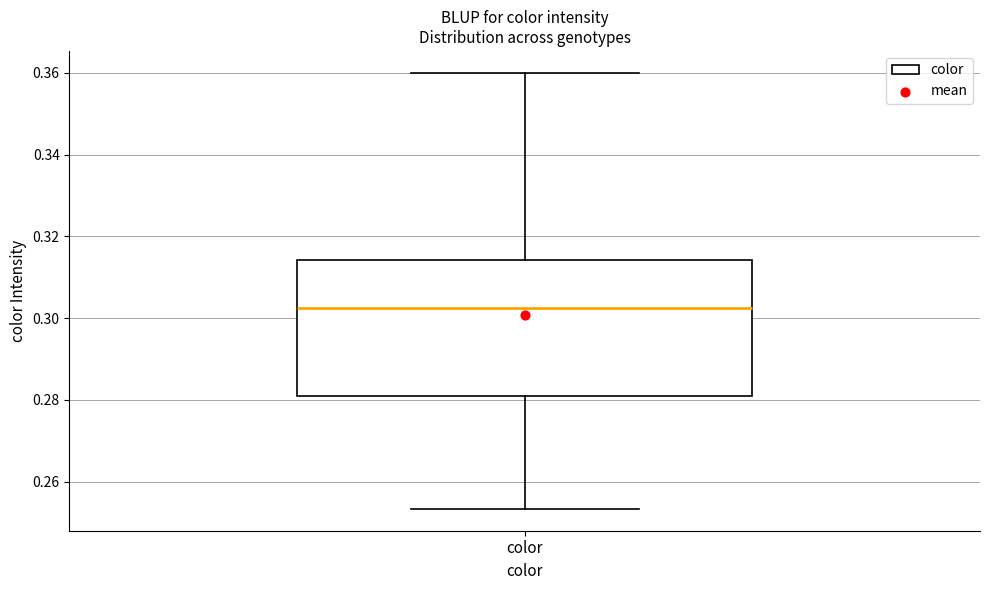

Where is the upper edge of the box for color on the y-axis? The values are not printed on the chart, so give them approximately, as read against the axis.

0.314